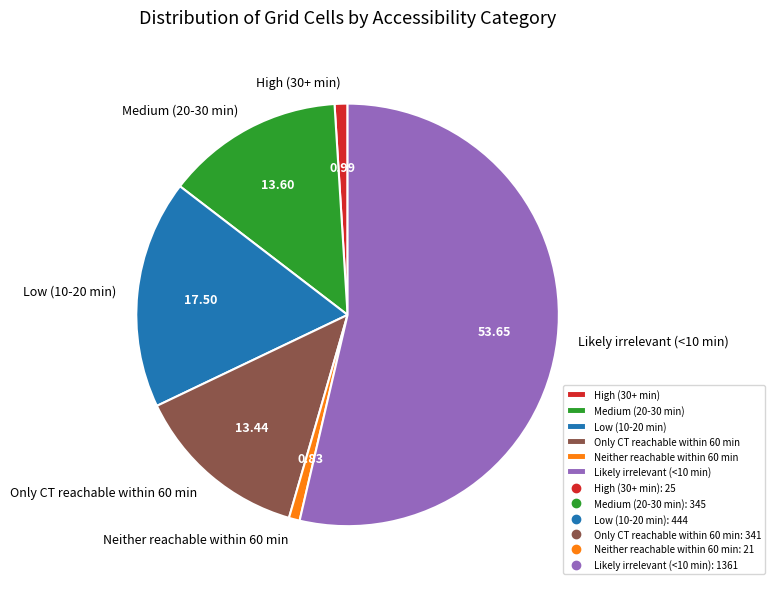

Approximately how many times larger is the value at Neither reachable within 60 min compared to High (30+ min)?

0.8